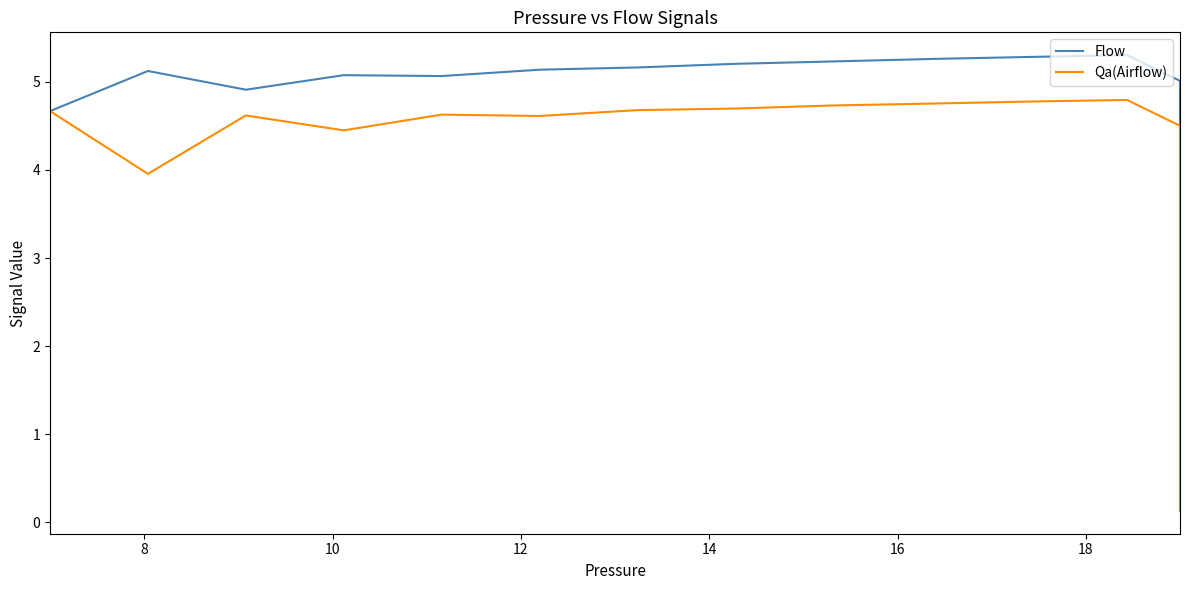

True or false: Qa(Airflow) has more than 0 points higher than both neighbors.

True